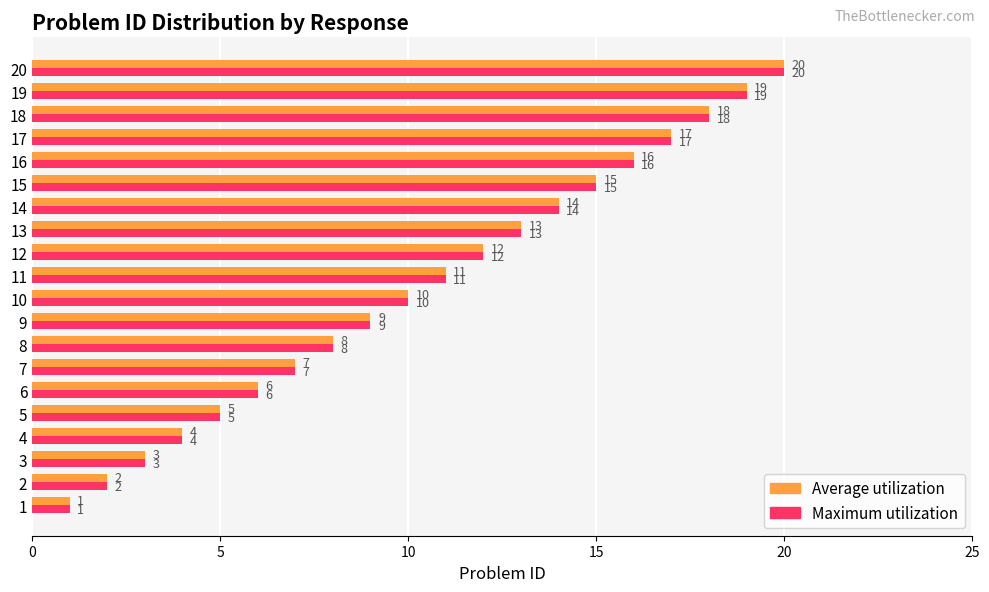

True or false: Average utilization has a value of 8 at 8.

True